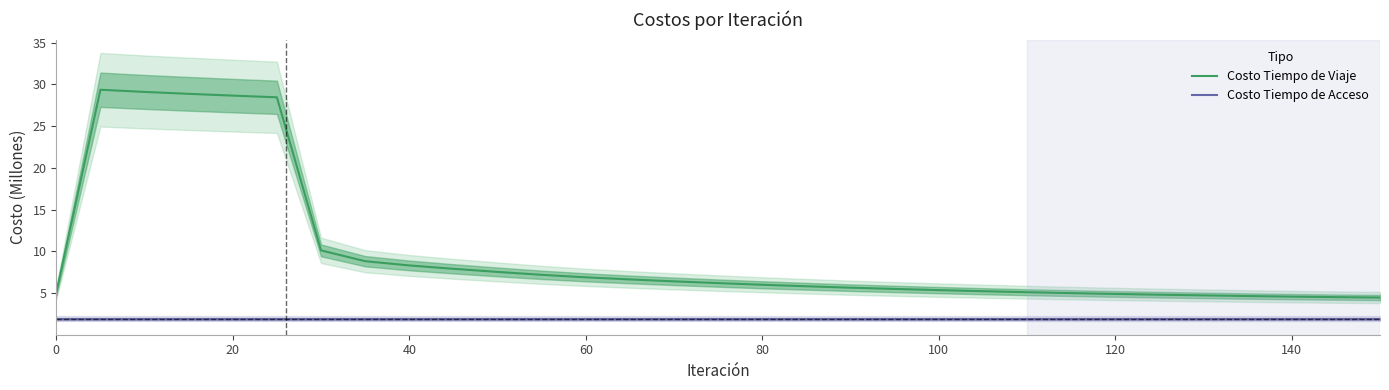

What is the average value of the Costo Tiempo de Viaje series?

9.7